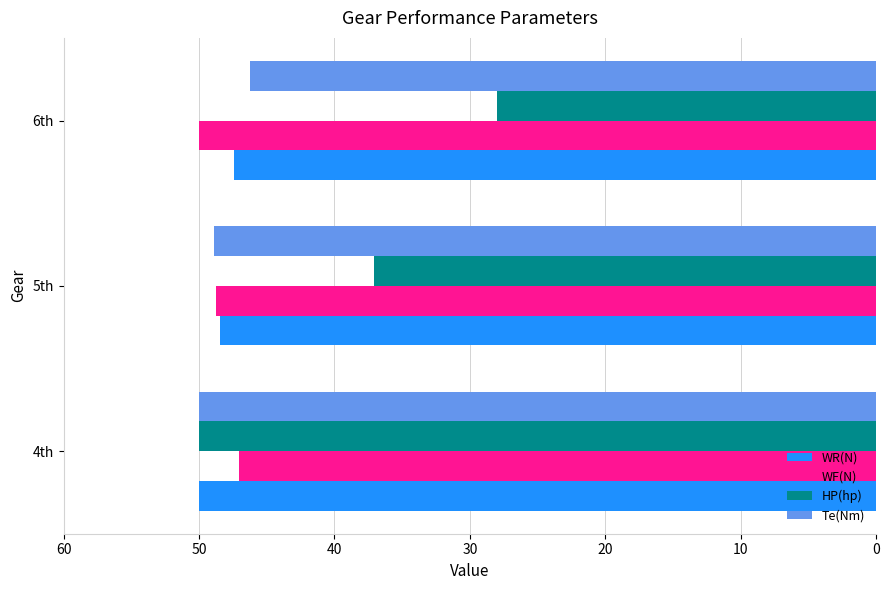

How many data points does each series have?

3